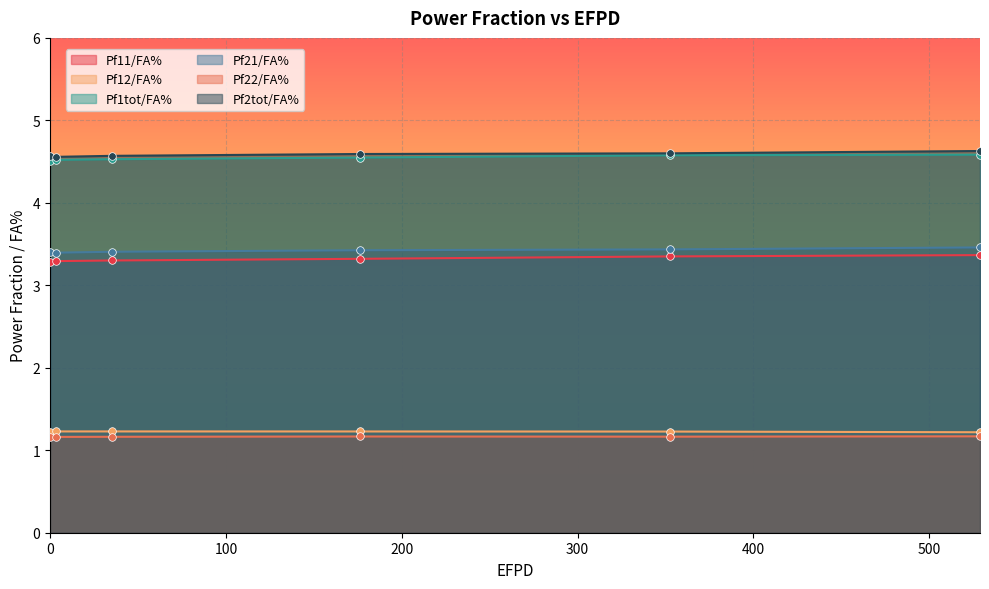

Which series has the largest total across all categories?

Pf2tot/FA%